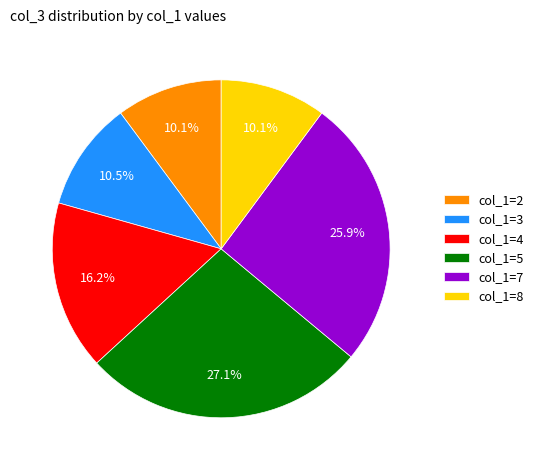

Does any single category account for the majority?

No